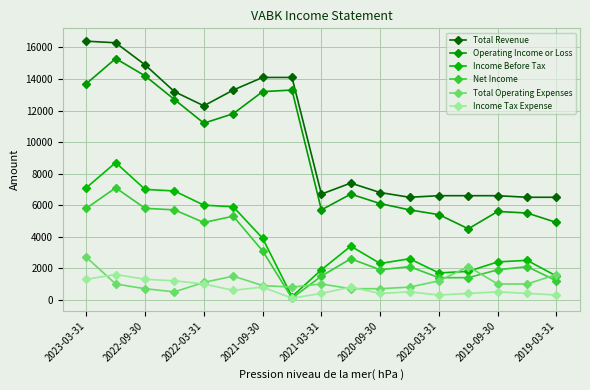

List the labels in order of Total Operating Expenses value, smallest first.

2021-09-30, 2022-03-31, 9, 10, 2019-09-30, 11, 2020-03-31, 2022-09-30, 2019-03-31, 14, 15, 2021-03-31, 12, 2020-09-30, 16, 13, 2023-03-31